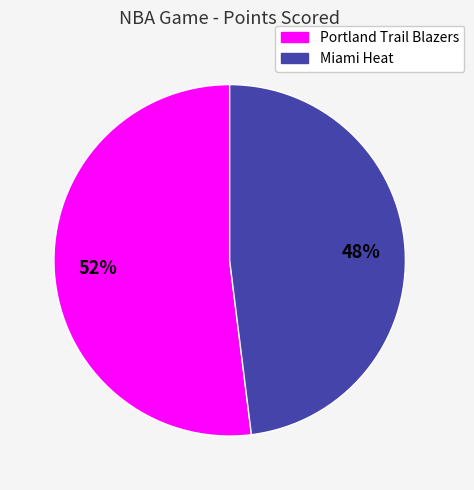

Does any single category account for the majority?

Yes